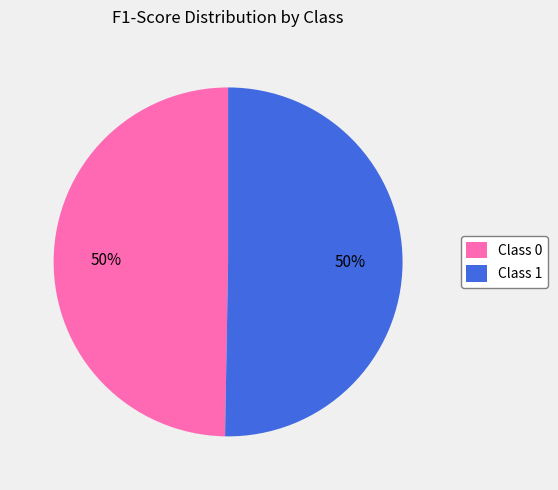

To the nearest percent, what is the average slice percentage?

50%